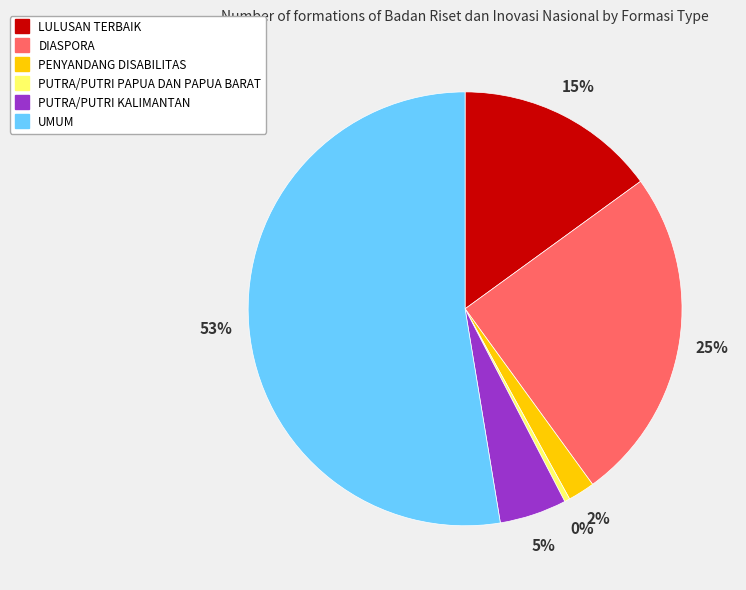

To the nearest percent, what percentage of the pie is UMUM?

53%